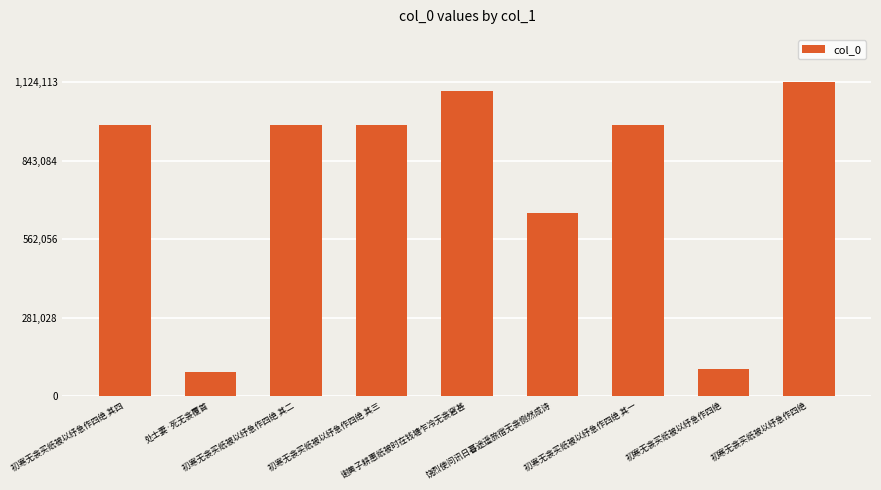

Rank the categories by value from highest to lowest.

初寒无衾买纸被以纾急作四绝, 谢黄子耕惠纸被时在钱塘乍冷无衾窘甚, 初寒无衾买纸被以纾急作四绝 其一, 初寒无衾买纸被以纾急作四绝 其三, 初寒无衾买纸被以纾急作四绝 其二, 初寒无衾买纸被以纾急作四绝 其四, 饶烈使问讯日暮途遥旅宿无衾恻然成诗, 初寒无衾买纸被以纾急作四绝, 处士妻·死无衾覆首